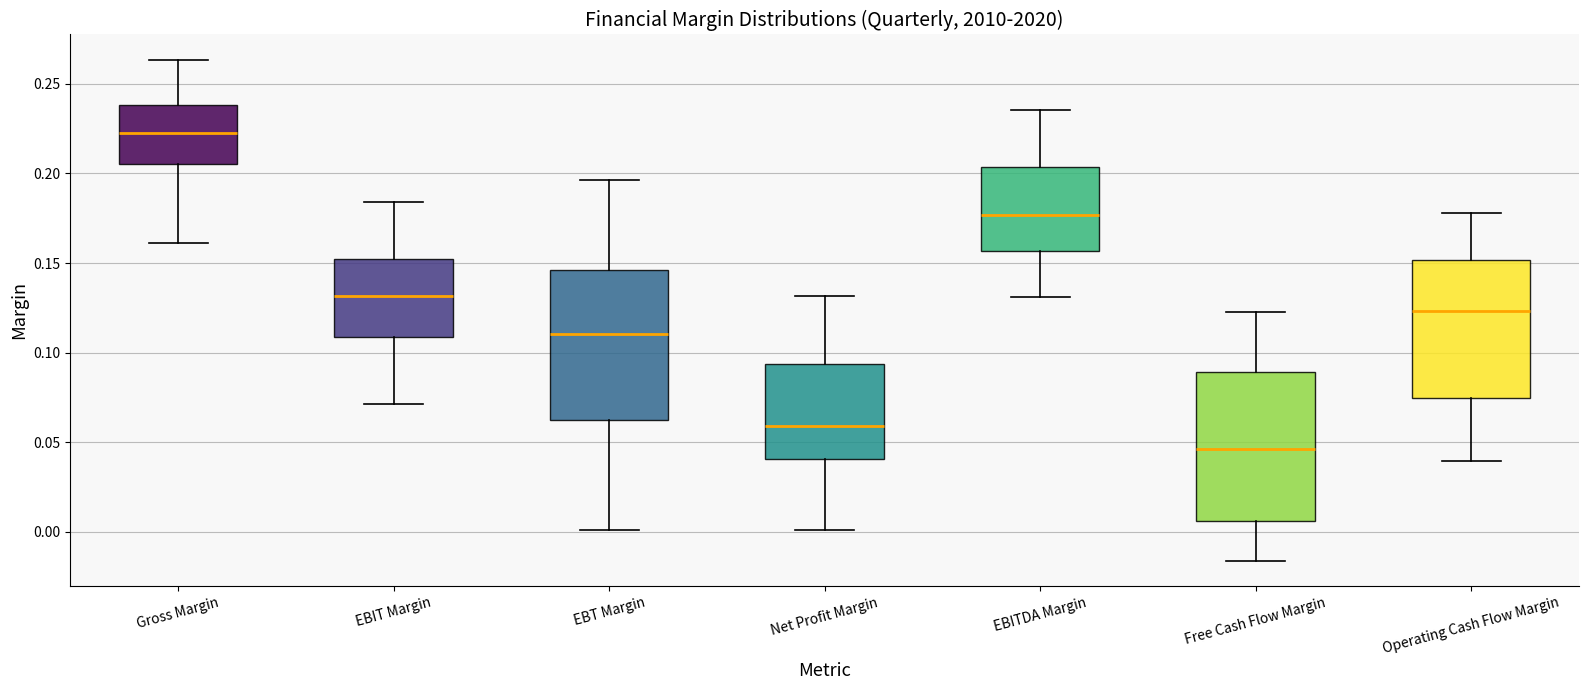

Reading left to right, transcribe this box plot: for each box, give where its median line is, the range the box spans, and where its two whiskers end, as read against the y-axis. The values are not printed on the chart, so give them approximately, as read against the axis.

Gross Margin: median 0.225, box 0.205 to 0.240, whiskers 0.160 to 0.265
EBIT Margin: median 0.130, box 0.110 to 0.150, whiskers 0.070 to 0.185
EBT Margin: median 0.110, box 0.060 to 0.145, whiskers 0.000 to 0.195
Net Profit Margin: median 0.060, box 0.040 to 0.095, whiskers 0.000 to 0.130
EBITDA Margin: median 0.175, box 0.155 to 0.205, whiskers 0.130 to 0.235
Free Cash Flow Margin: median 0.045, box 0.005 to 0.090, whiskers -0.015 to 0.125
Operating Cash Flow Margin: median 0.125, box 0.075 to 0.150, whiskers 0.040 to 0.180